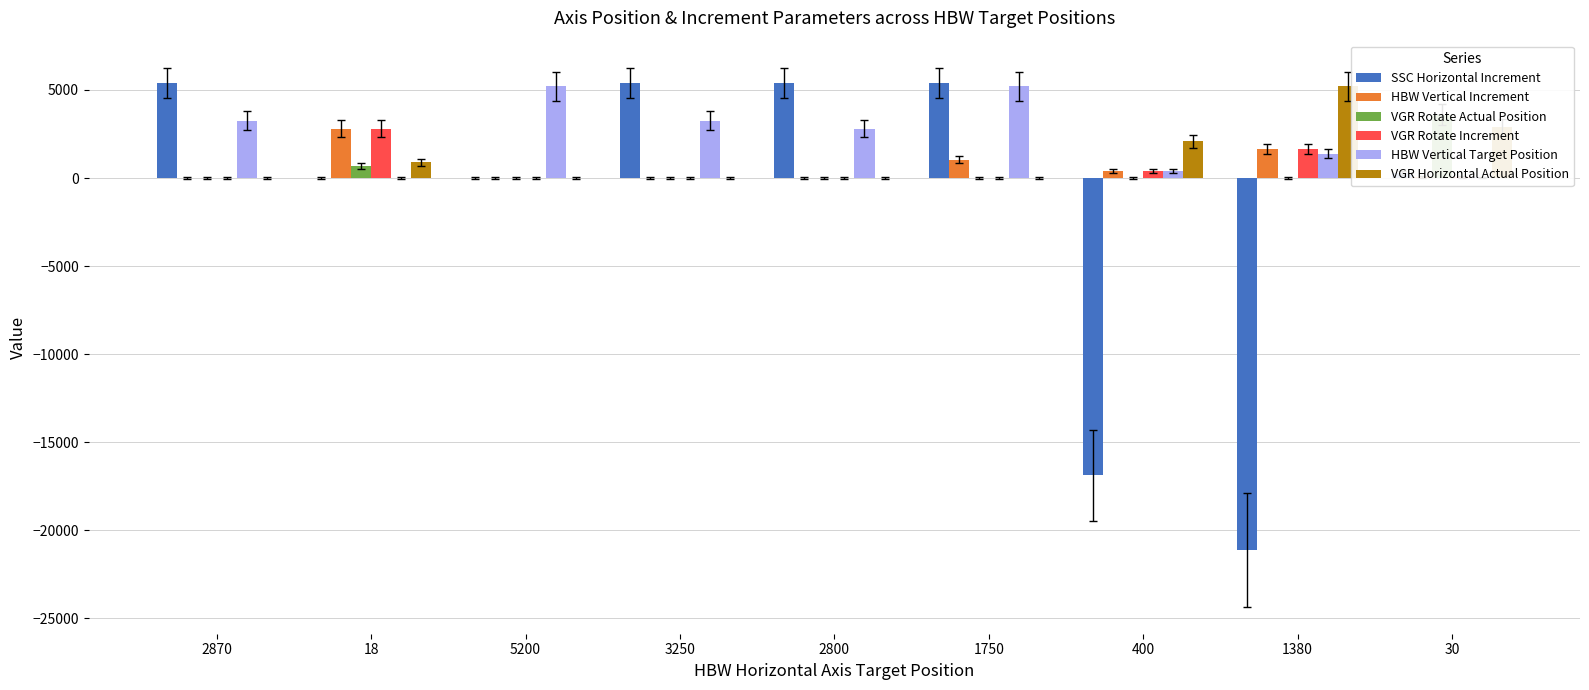

Which series has the largest total across all categories?

HBW Vertical Target Position